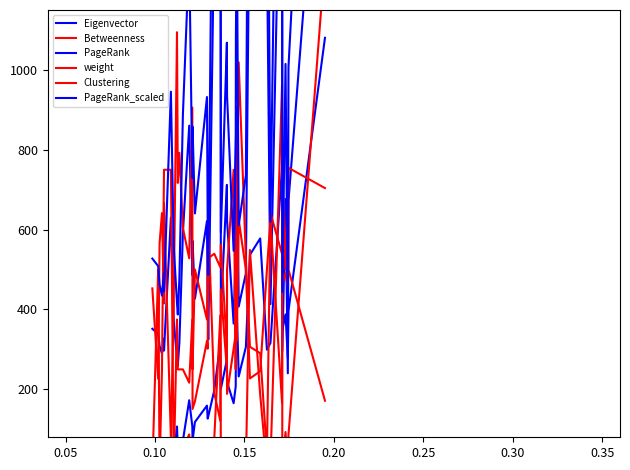

Which category has the lowest value in the Betweenness series?

0.05